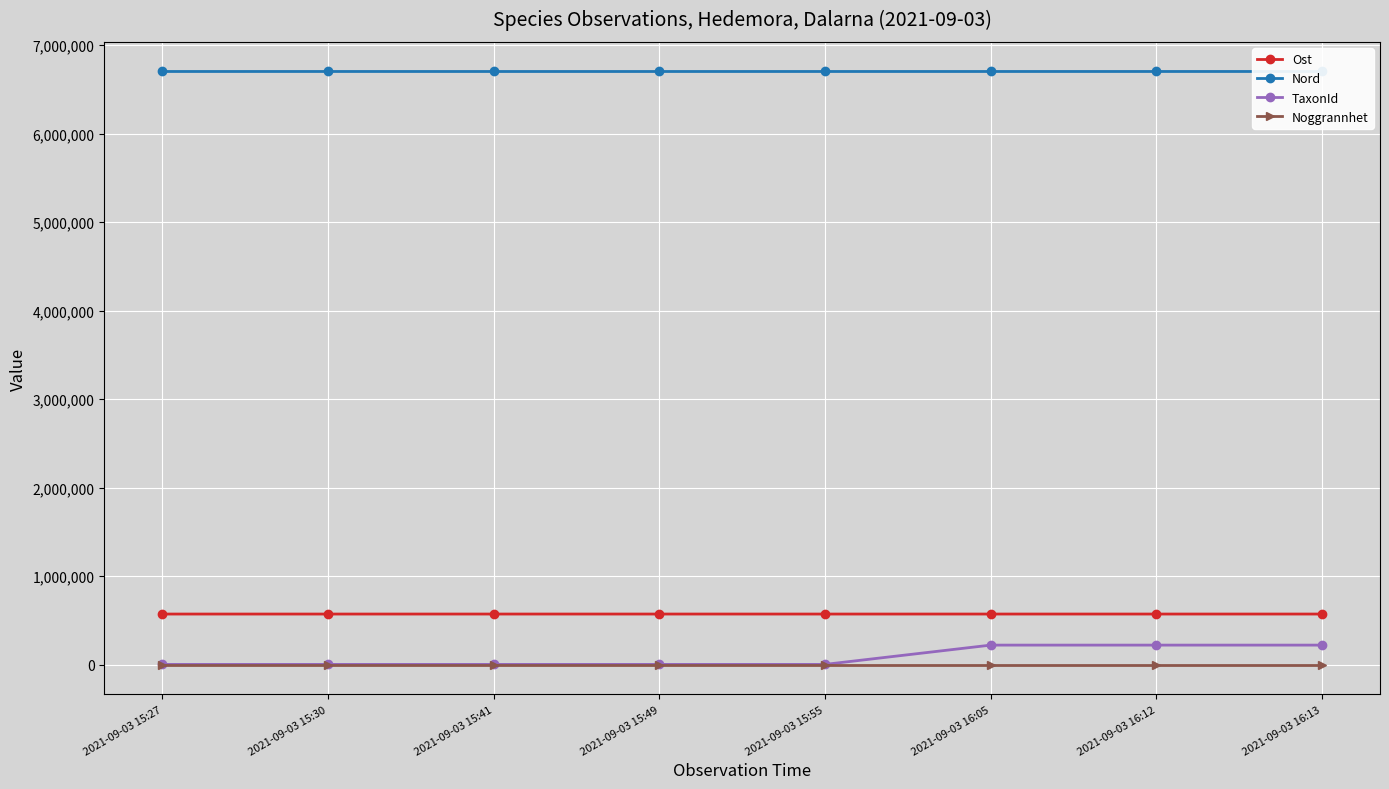

What is the maximum value shown in the chart?

6701632.5